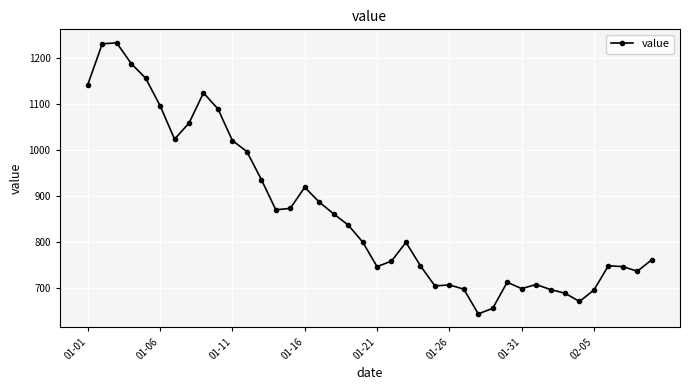

What is the maximum value shown in the chart?

1234